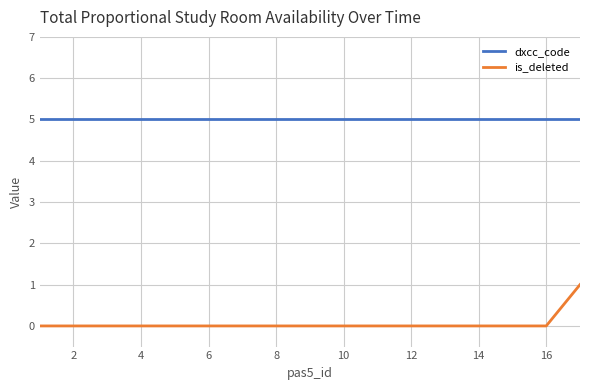

Does the chart display data point markers on the line(s)?

No